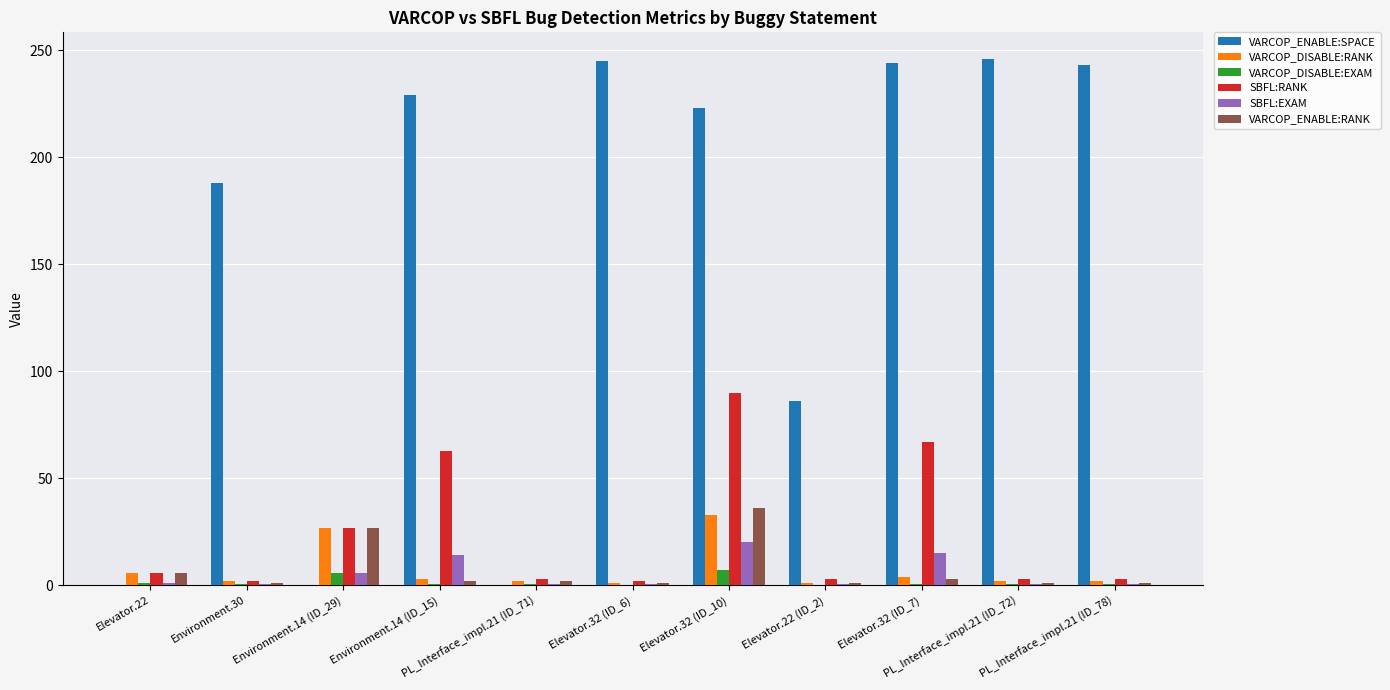

What are all the series names shown in the legend?

VARCOP_ENABLE:SPACE, VARCOP_DISABLE:RANK, VARCOP_DISABLE:EXAM, SBFL:RANK, SBFL:EXAM, VARCOP_ENABLE:RANK